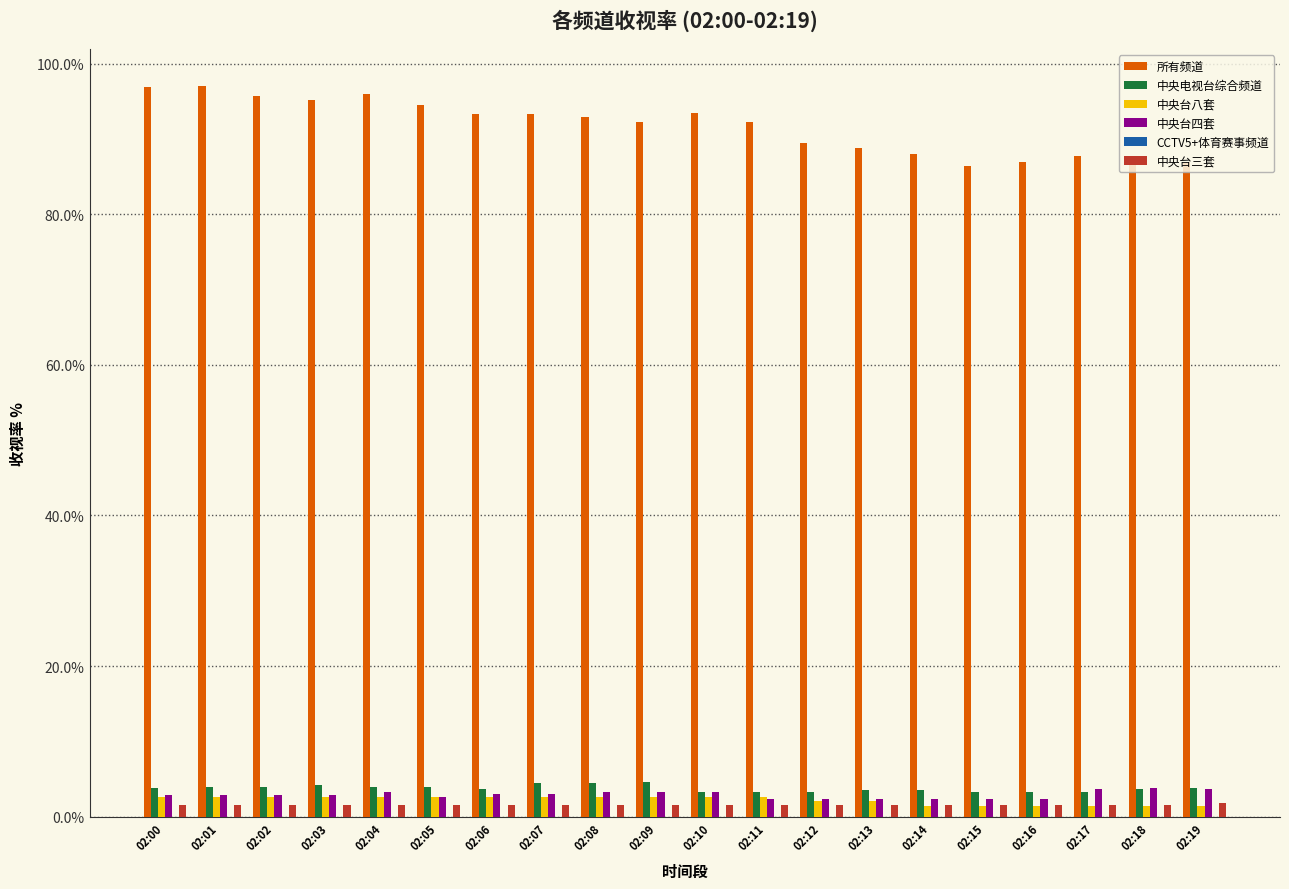

Reading left to right, transcribe all the data shown in this chart.

所有频道: 1.0	1.0	1.0	1.0	1.0	0.9	0.9	0.9	0.9	0.9	0.9	0.9	0.9	0.9	0.9	0.9	0.9	0.9	0.9	0.9
中央电视台综合频道: 0.0	0.0	0.0	0.0	0.0	0.0	0.0	0.0	0.0	0.0	0.0	0.0	0.0	0.0	0.0	0.0	0.0	0.0	0.0	0.0
中央台八套: 0.0	0.0	0.0	0.0	0.0	0.0	0.0	0.0	0.0	0.0	0.0	0.0	0.0	0.0	0.0	0.0	0.0	0.0	0.0	0.0
中央台四套: 0.0	0.0	0.0	0.0	0.0	0.0	0.0	0.0	0.0	0.0	0.0	0.0	0.0	0.0	0.0	0.0	0.0	0.0	0.0	0.0
CCTV5+体育赛事频道: 0.0	0.0	0.0	0.0	0.0	0.0	0.0	0.0	0.0	0.0	0.0	0.0	0.0	0.0	0.0	0.0	0.0	0.0	0.0	0.0
中央台三套: 0.0	0.0	0.0	0.0	0.0	0.0	0.0	0.0	0.0	0.0	0.0	0.0	0.0	0.0	0.0	0.0	0.0	0.0	0.0	0.0